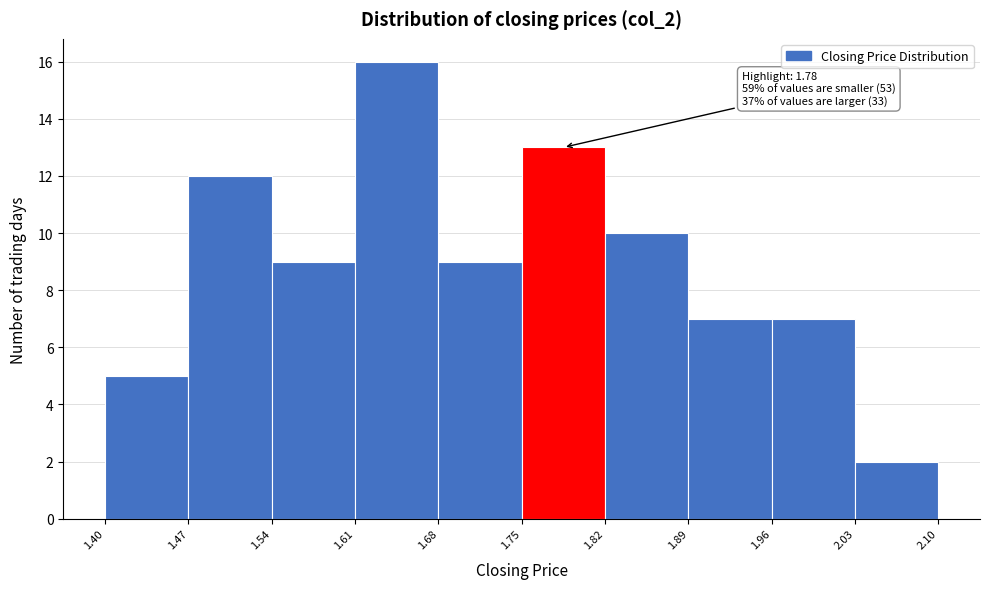

Over which range of the x-axis is the bar tallest?

1.61 to 1.68